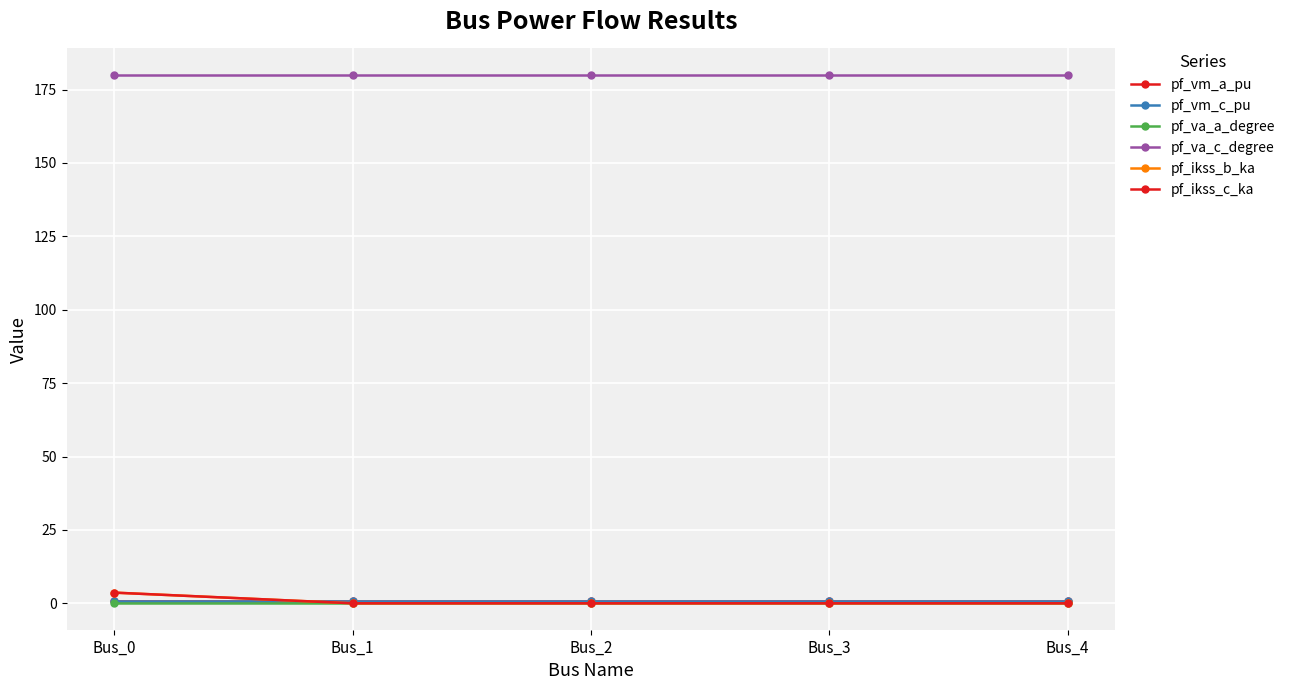

What is the approximate value of pf_va_c_degree at Bus_2?

180.0